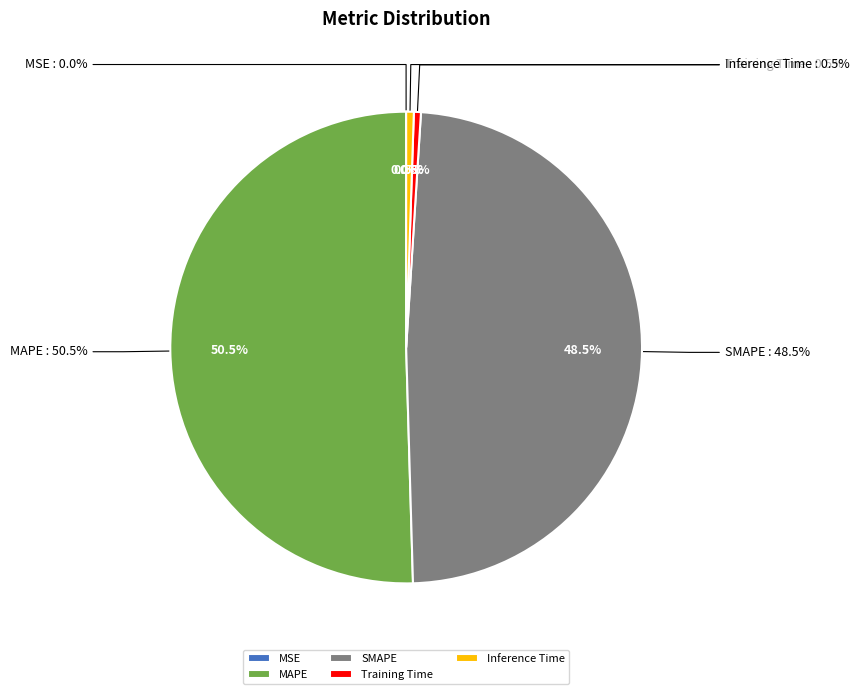

Is it true that MAPE is 37% of the pie?

False